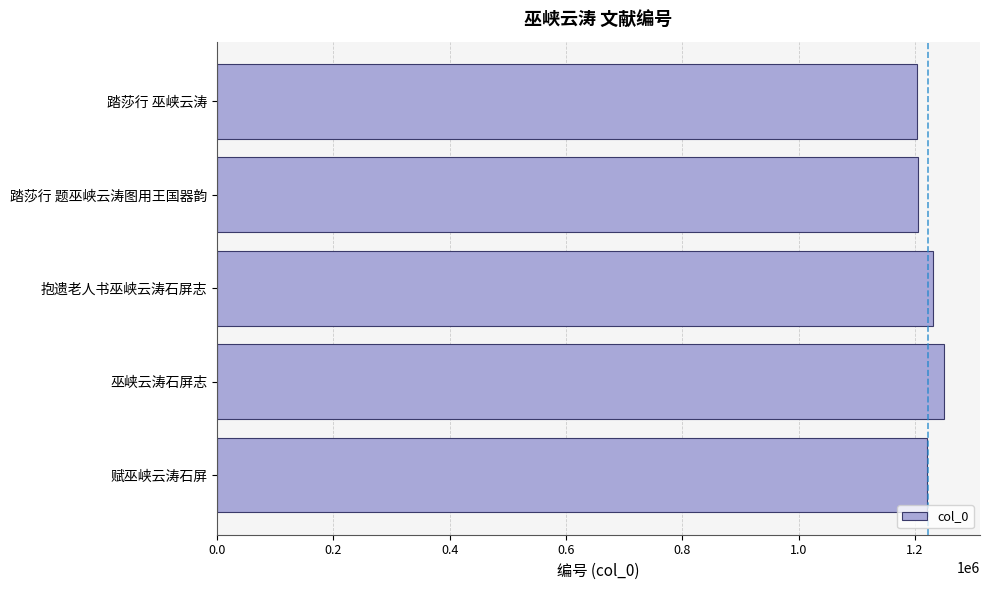

Does the chart contain any negative values?

No